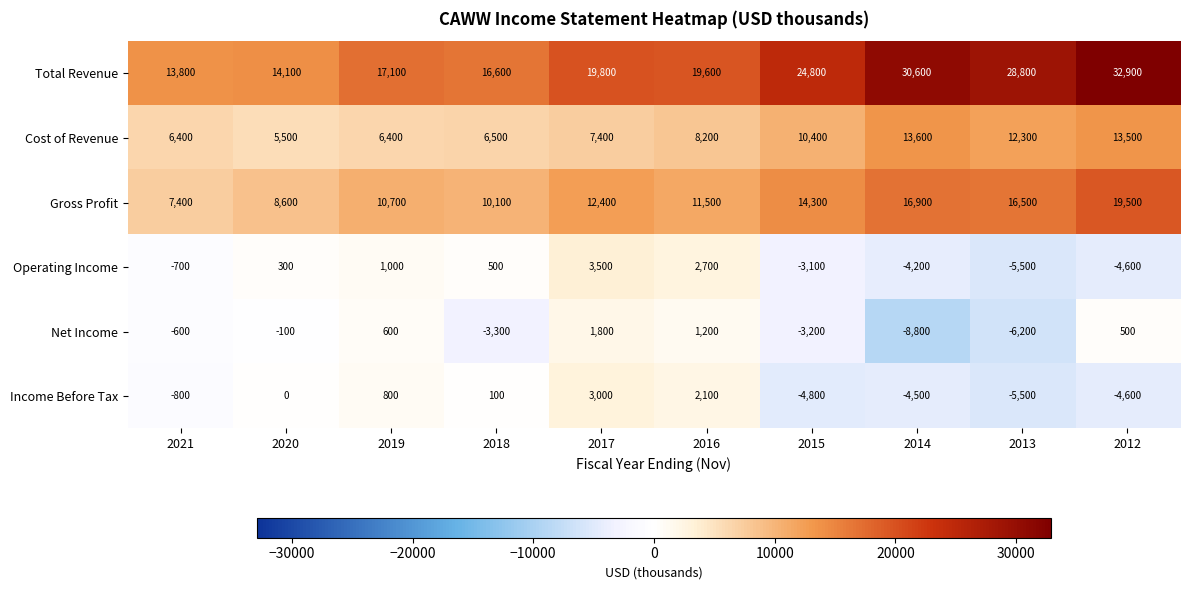

Where is Cost of Revenue nearest to the value 9550?

2015